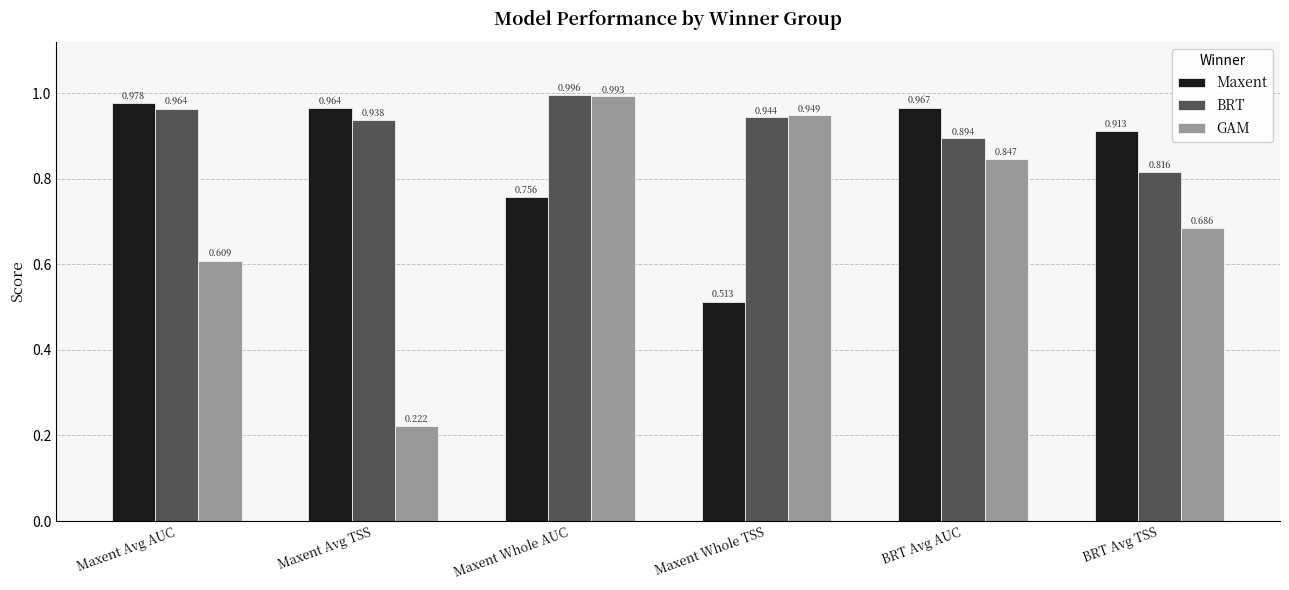

Which category has the highest value across all series?

Maxent Whole AUC